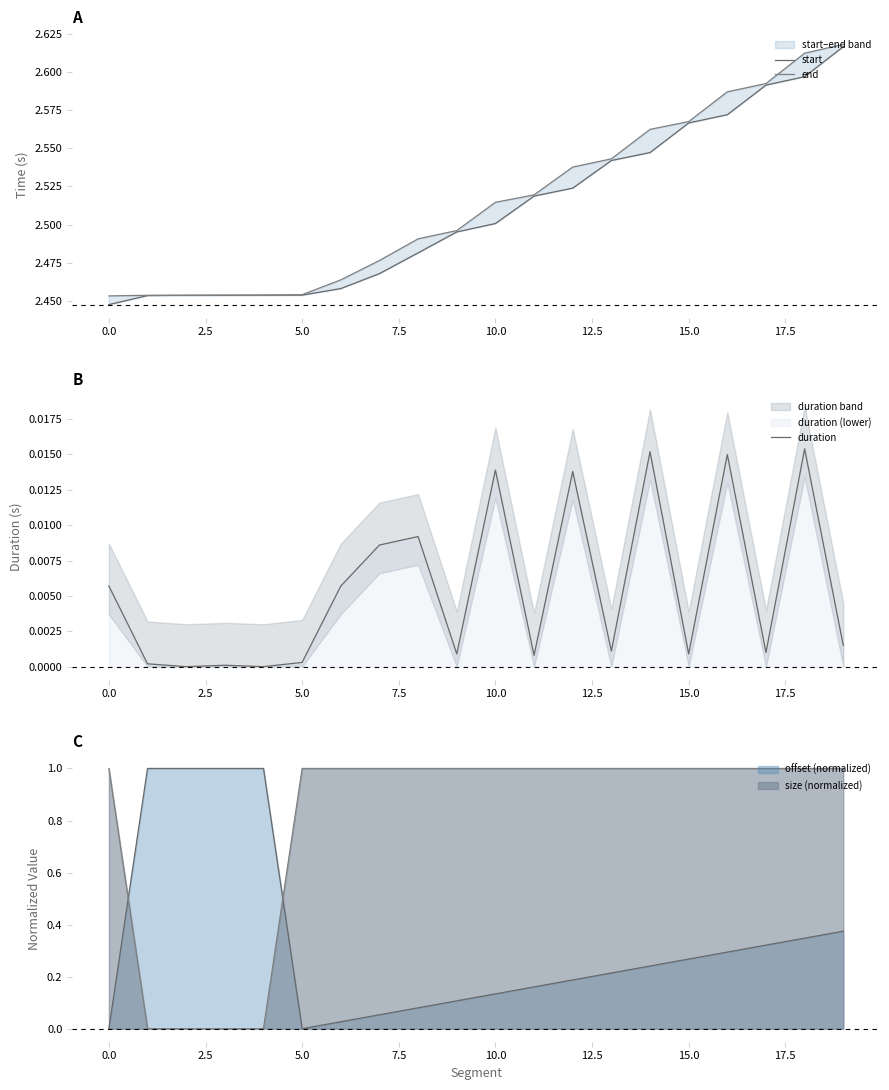

How many intersections are there between offset (normalized) and size (normalized)?

2